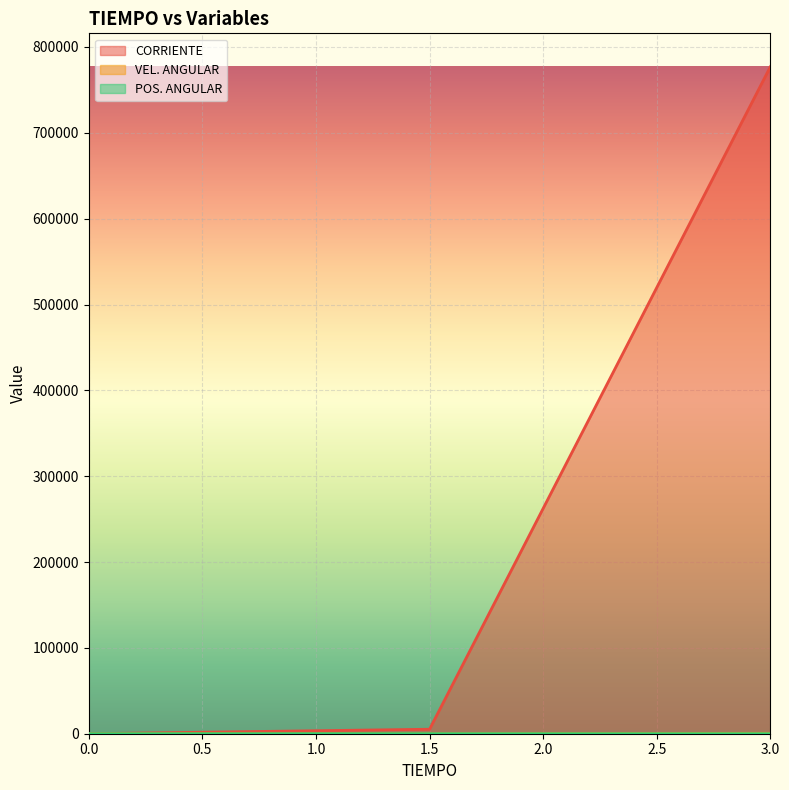

Reading left to right, what are all the values shown in this chart?

CORRIENTE: 0=0.0	1.5=5216.8	3=777032.0
VEL. ANGULAR: 0=0.0	1.5=2.6	3=487.9
POS. ANGULAR: 0=0.0	1.5=2.1	3=7.4